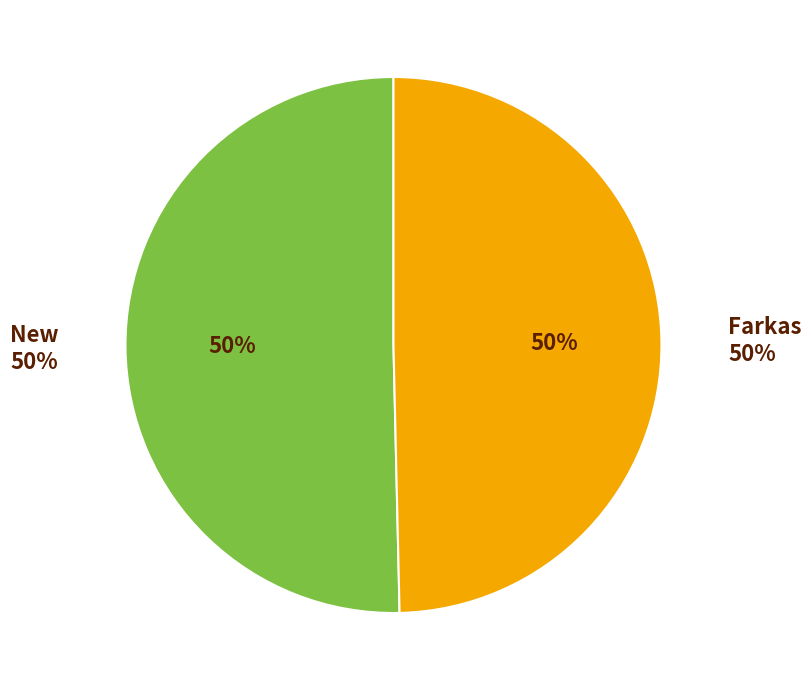

What percentage is the New slice, to the nearest percent?

50%